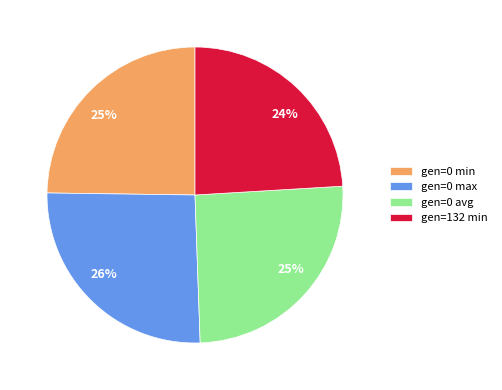

The gen=0 avg slice represents 18% of the pie. True or false?

False